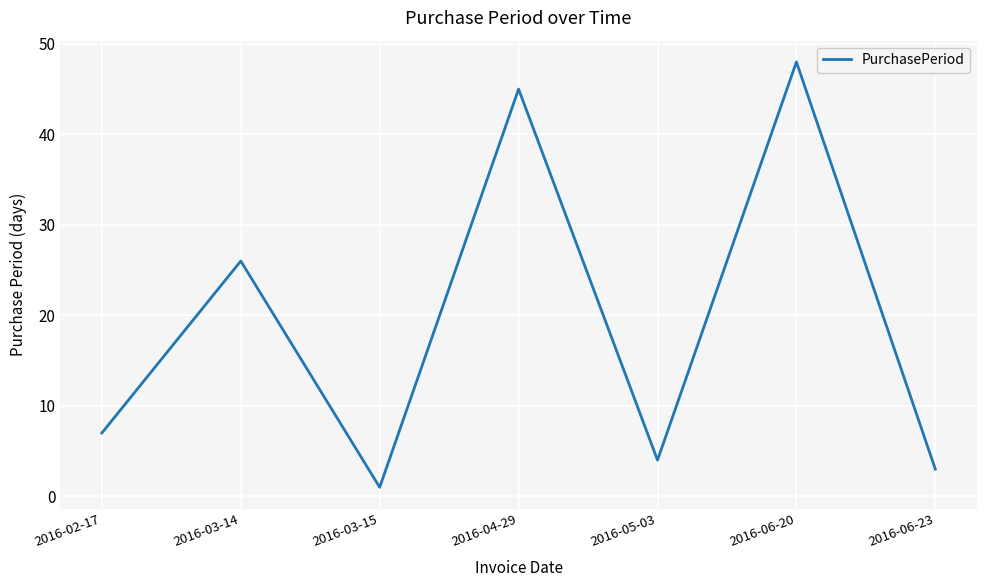

What position from the right is 2016-06-20?

2